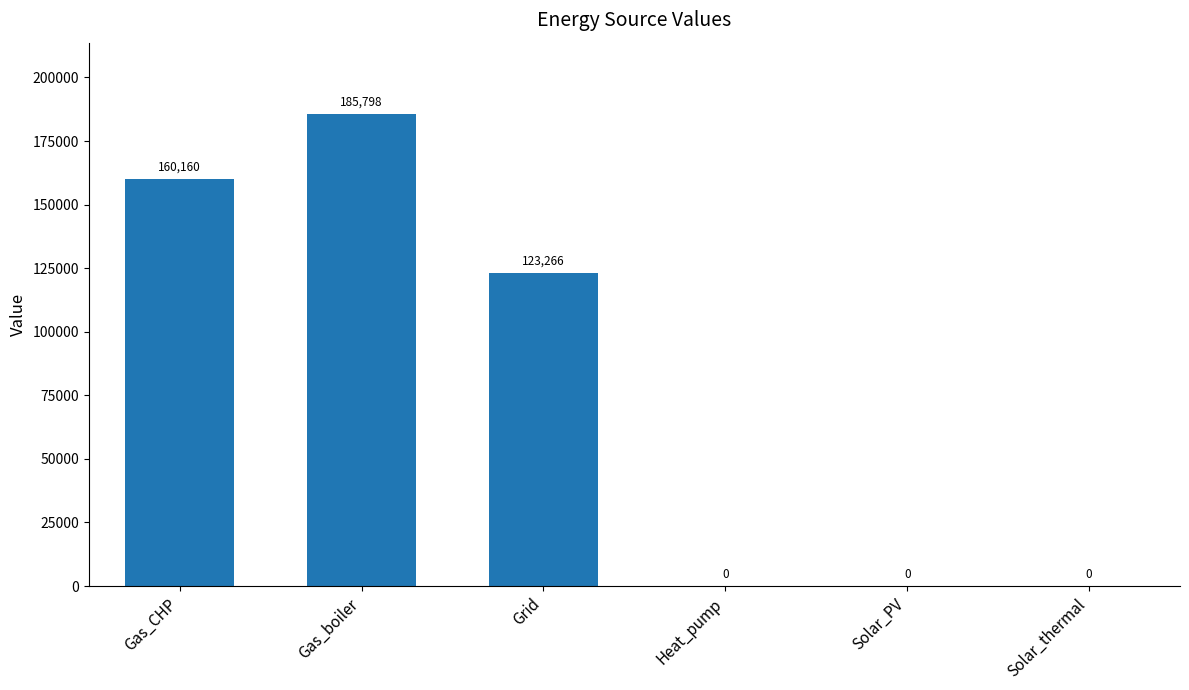

Is it true that the value at Solar_PV is 0.0?

True